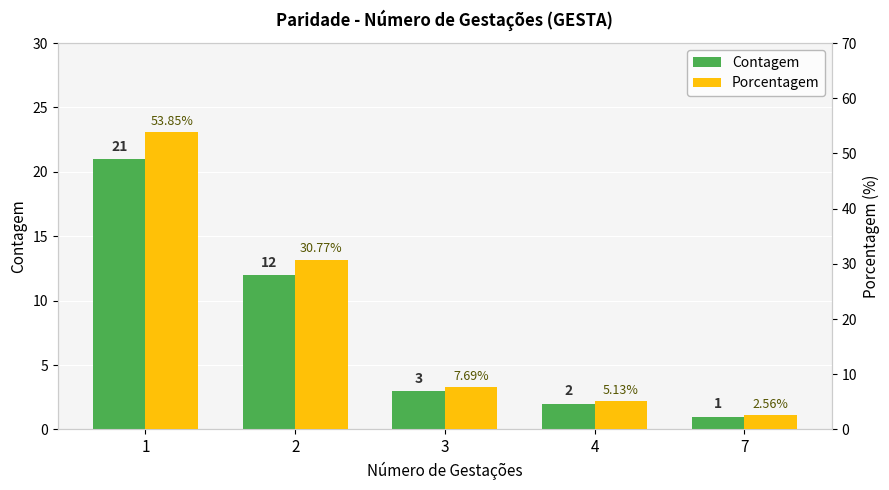

Are the bars horizontal?

No